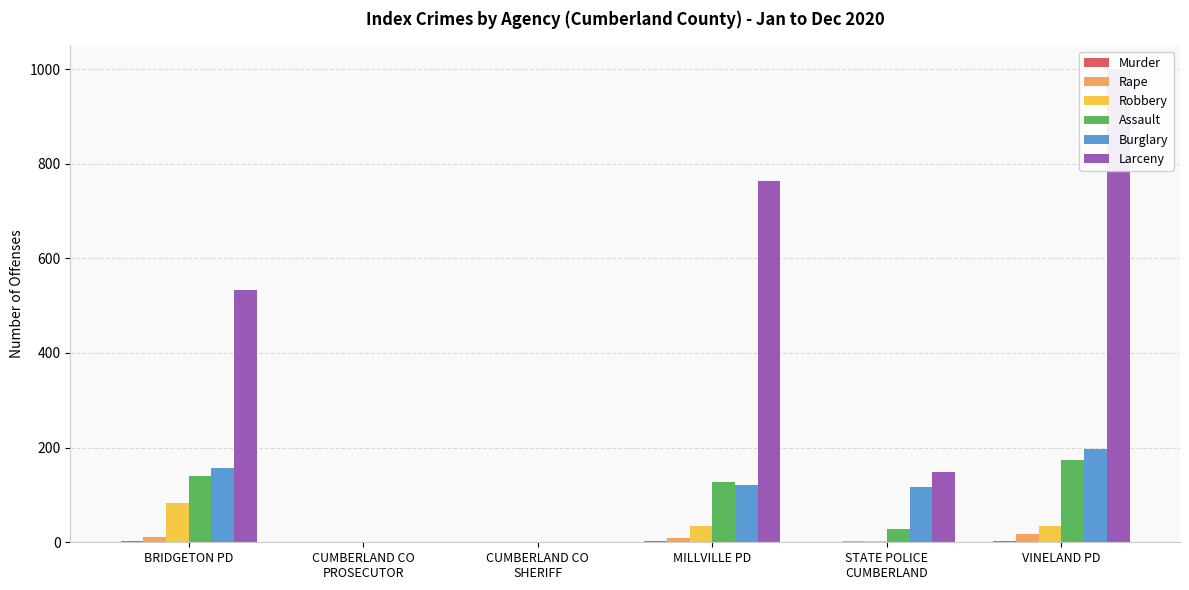

Where is Rape nearest to the value 8?

MILLVILLE PD